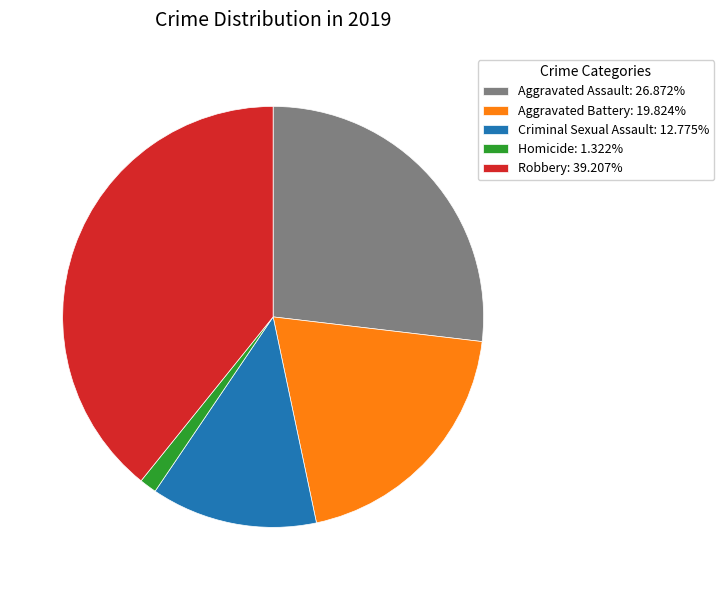

The Aggravated Battery slice represents 6% of the pie. True or false?

False